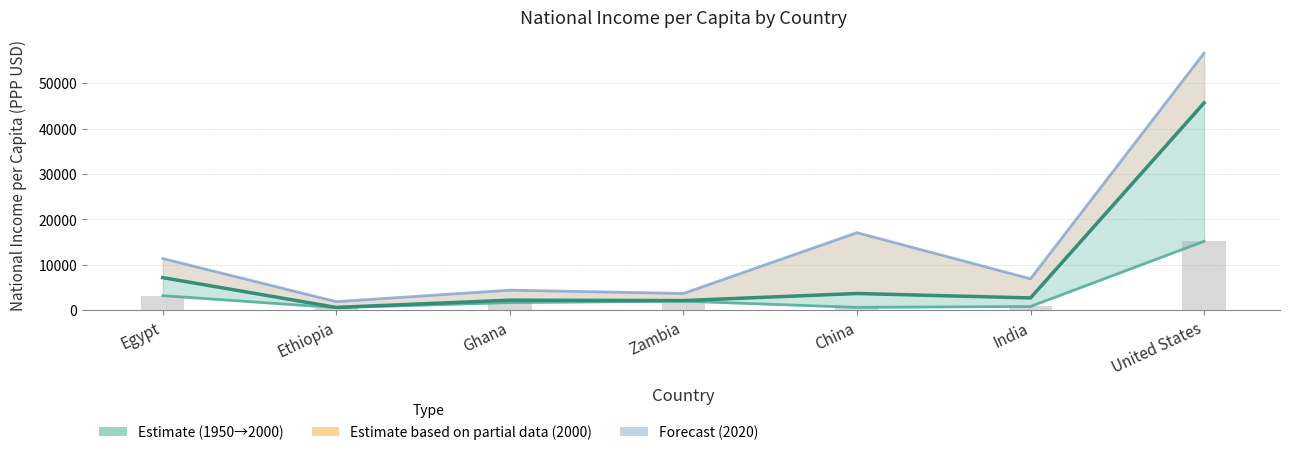

At which label does Income 2000 reach its minimum?

Ethiopia